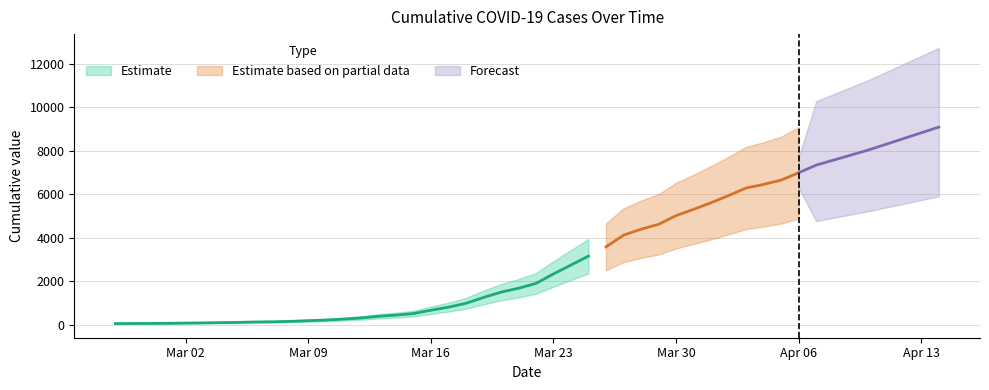

Count the number of values greater than 993.

19